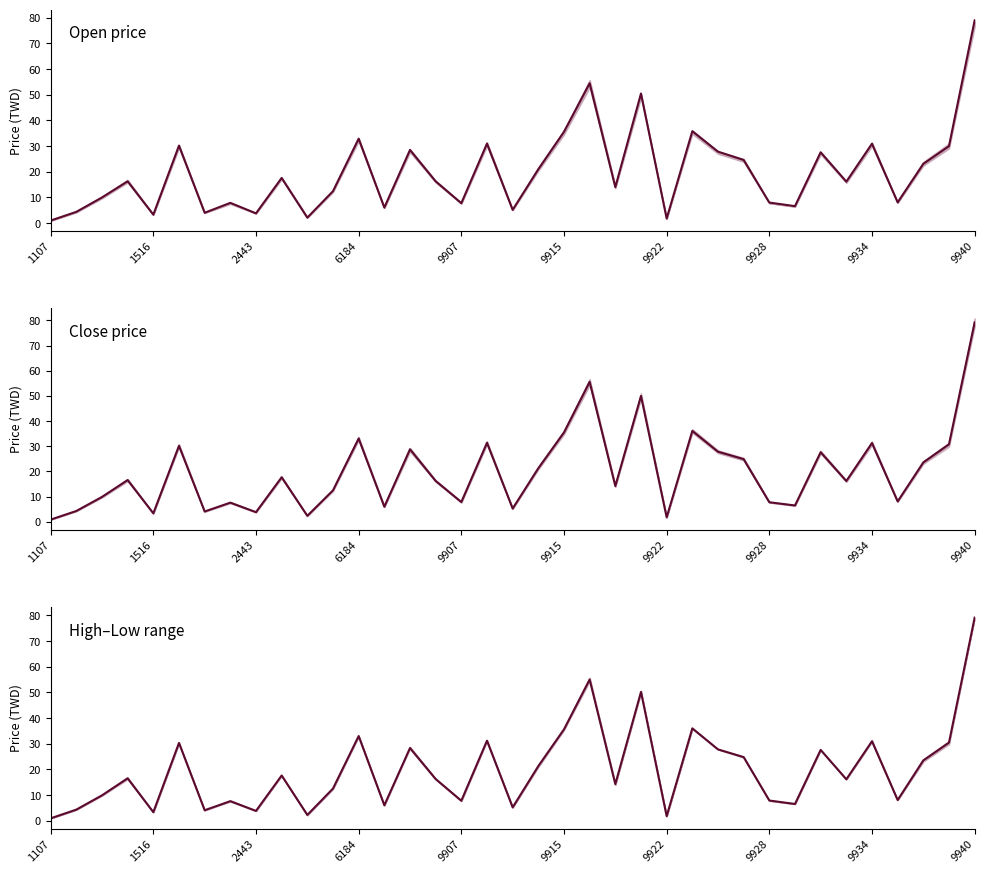

List the series in order of their overall mean, lowest first.

Open price, High–Low range, Close price